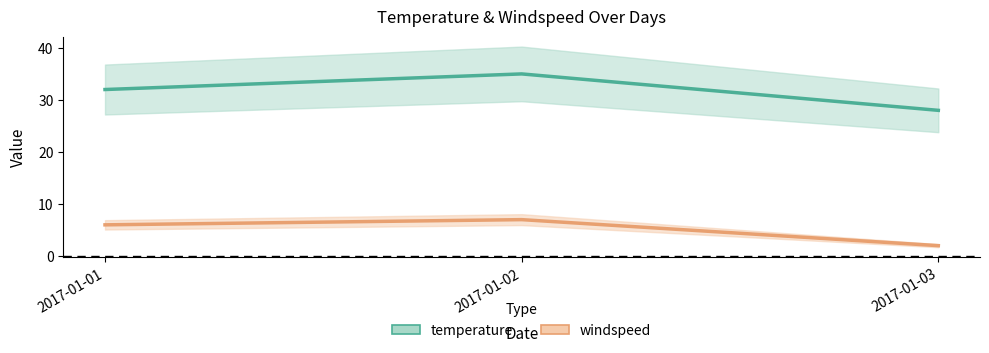

What is the sum of the temperature values at 2017-01-02 and 2017-01-03?

63